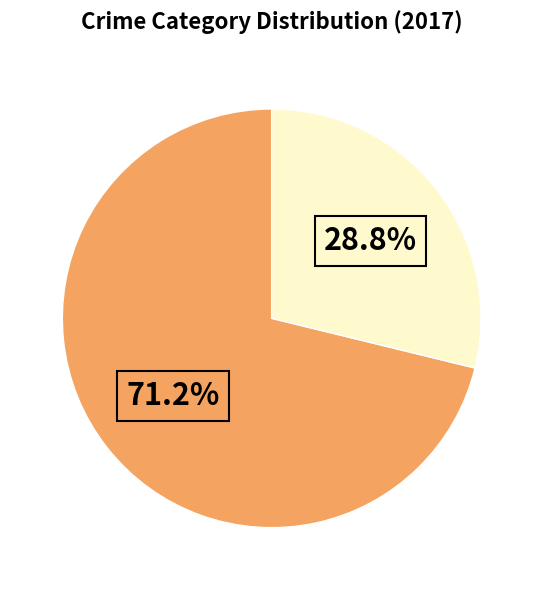

Is there any slice that represents more than half of the pie?

Yes